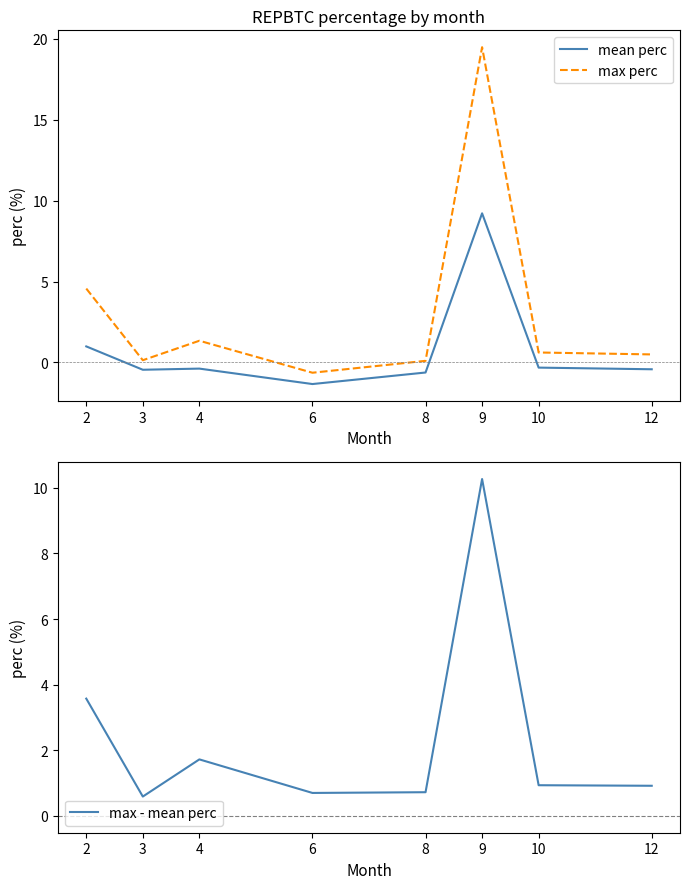

At which category is the sum across all series the highest?

9